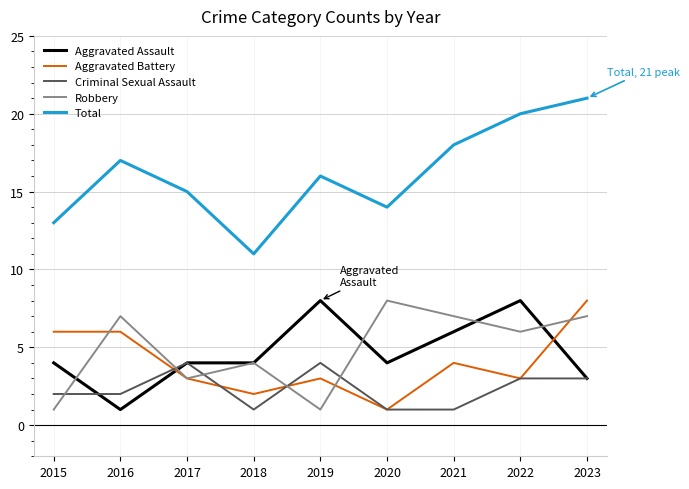

Reading left to right, what are all the values shown in this chart?

Aggravated Assault: 4	1	4	4	8	4	6	8	3
Aggravated Battery: 6	6	3	2	3	1	4	3	8
Criminal Sexual Assault: 2	2	4	1	4	1	1	3	3
Robbery: 1	7	3	4	1	8	7	6	7
Total: 13	17	15	11	16	14	18	20	21